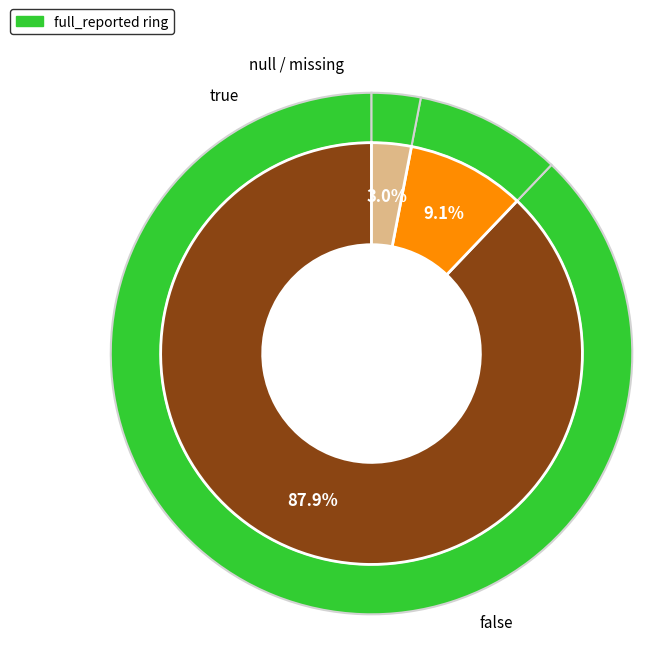

How much of the chart is everything except true?

90.9%